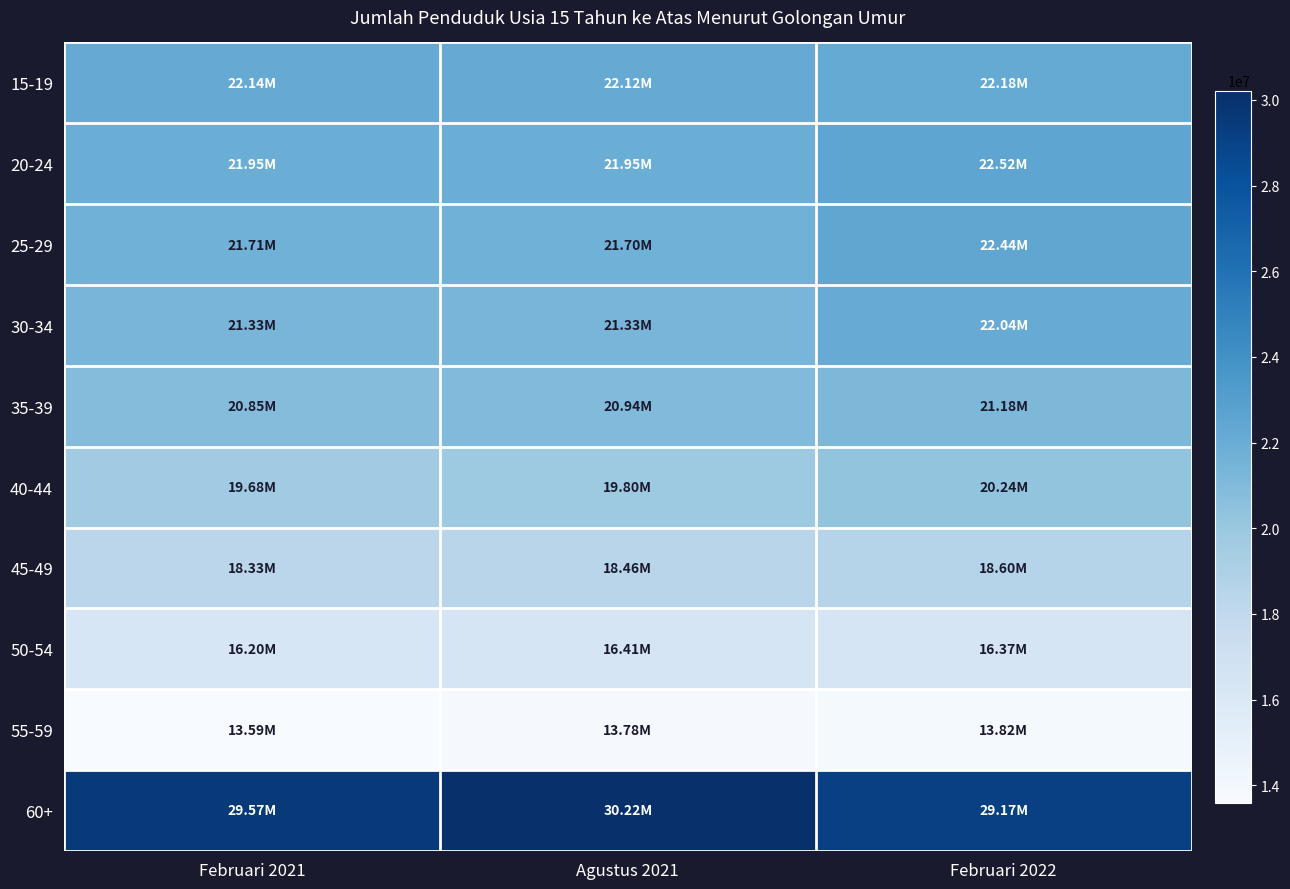

At Agustus 2021, list the series in order from smallest to largest.

55-59, 50-54, 45-49, 40-44, 35-39, 30-34, 25-29, 20-24, 15-19, 60+